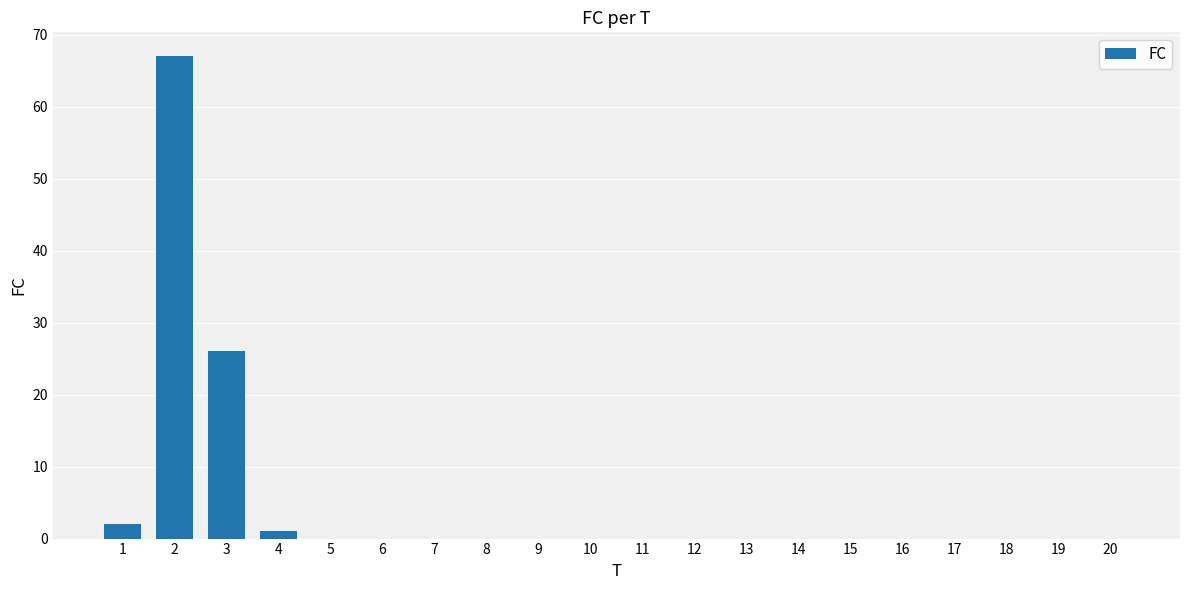

What is the maximum value shown in the chart?

67